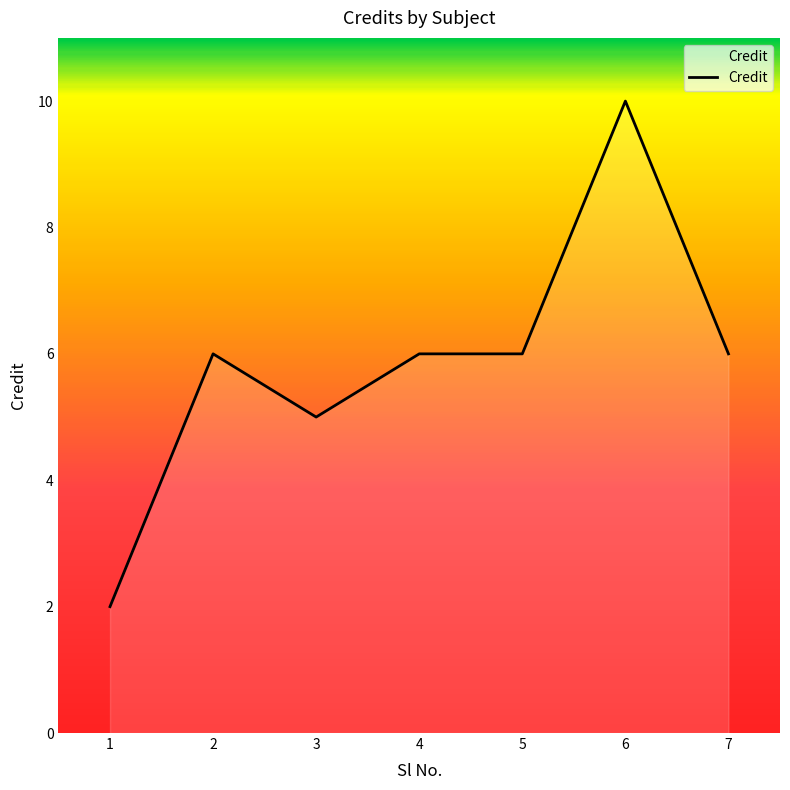

Reading right to left, extract all data points from this chart.

6	10	6	6	5	6	2